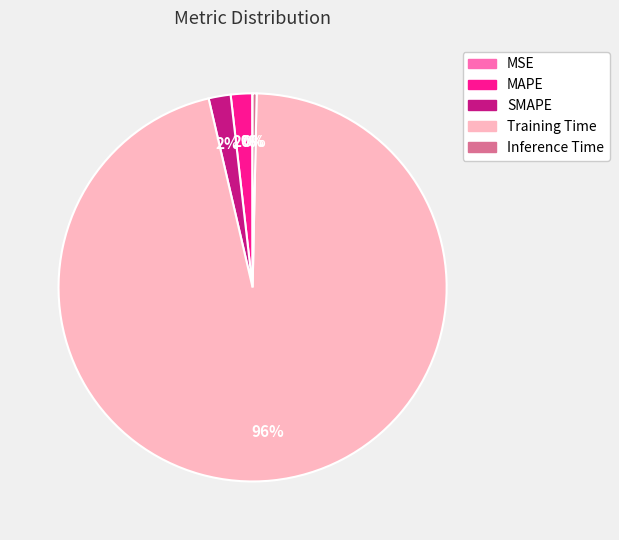

Which slice is the largest?

Training Time